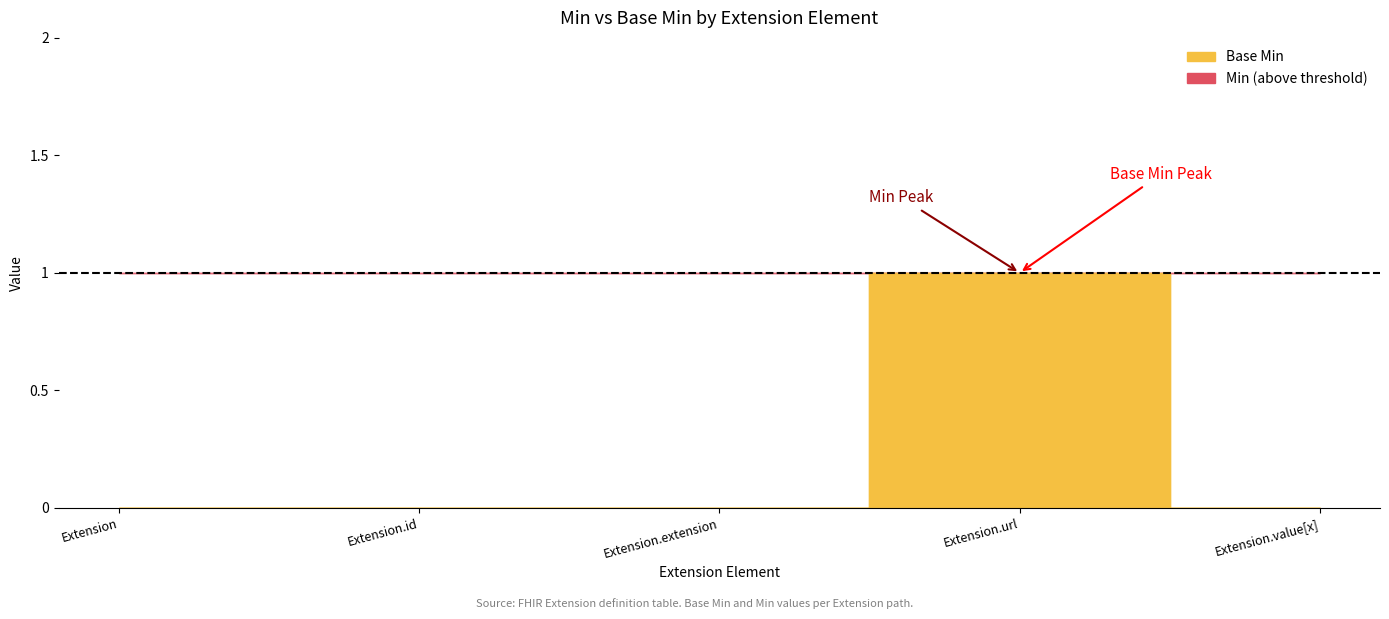

Is the value of Base Min at Extension.id greater than the value of Min at Extension.id?

No